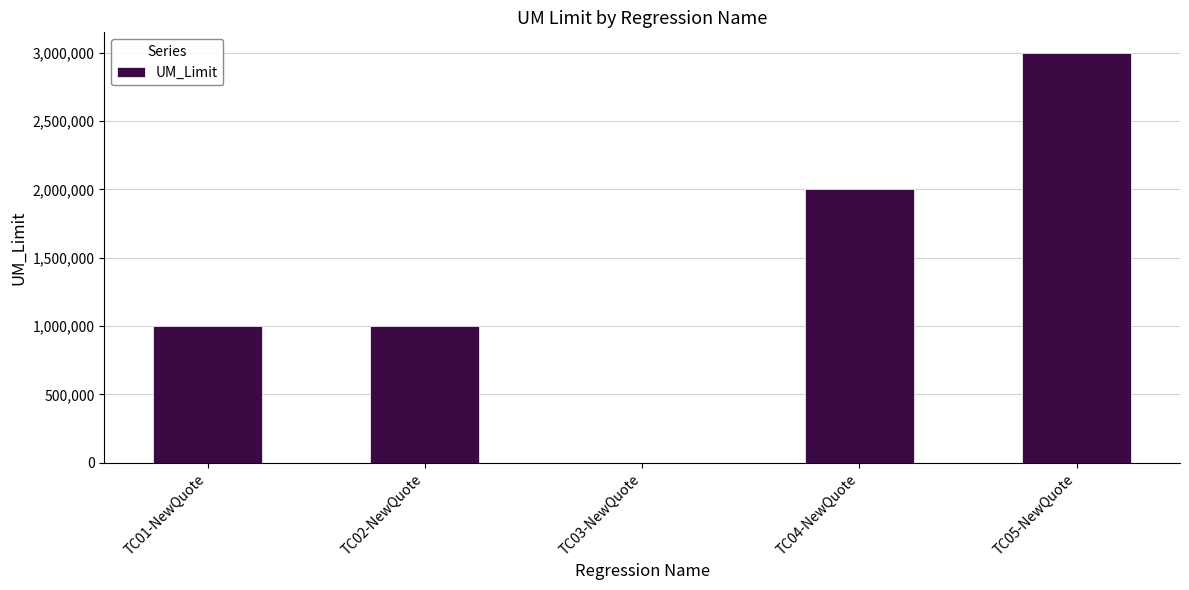

True or false: the data shows 1000000 at TC01-NewQuote.

True